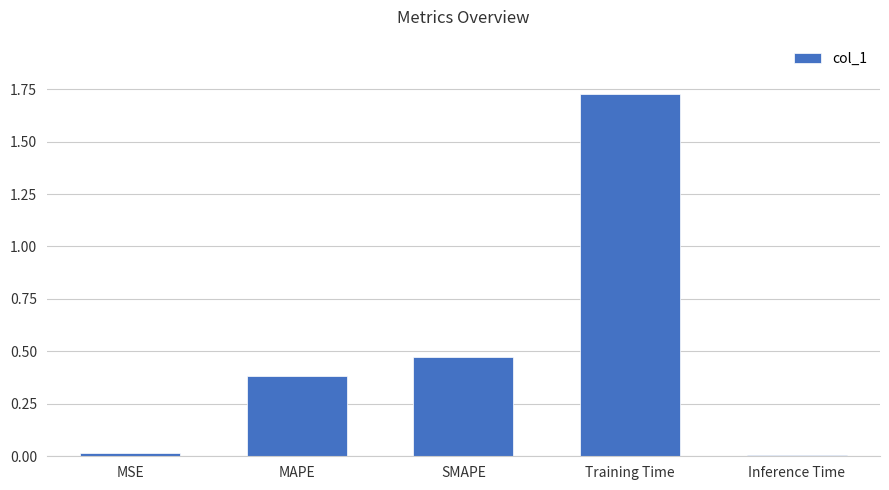

The value at SMAPE is 0.3. True or false?

False